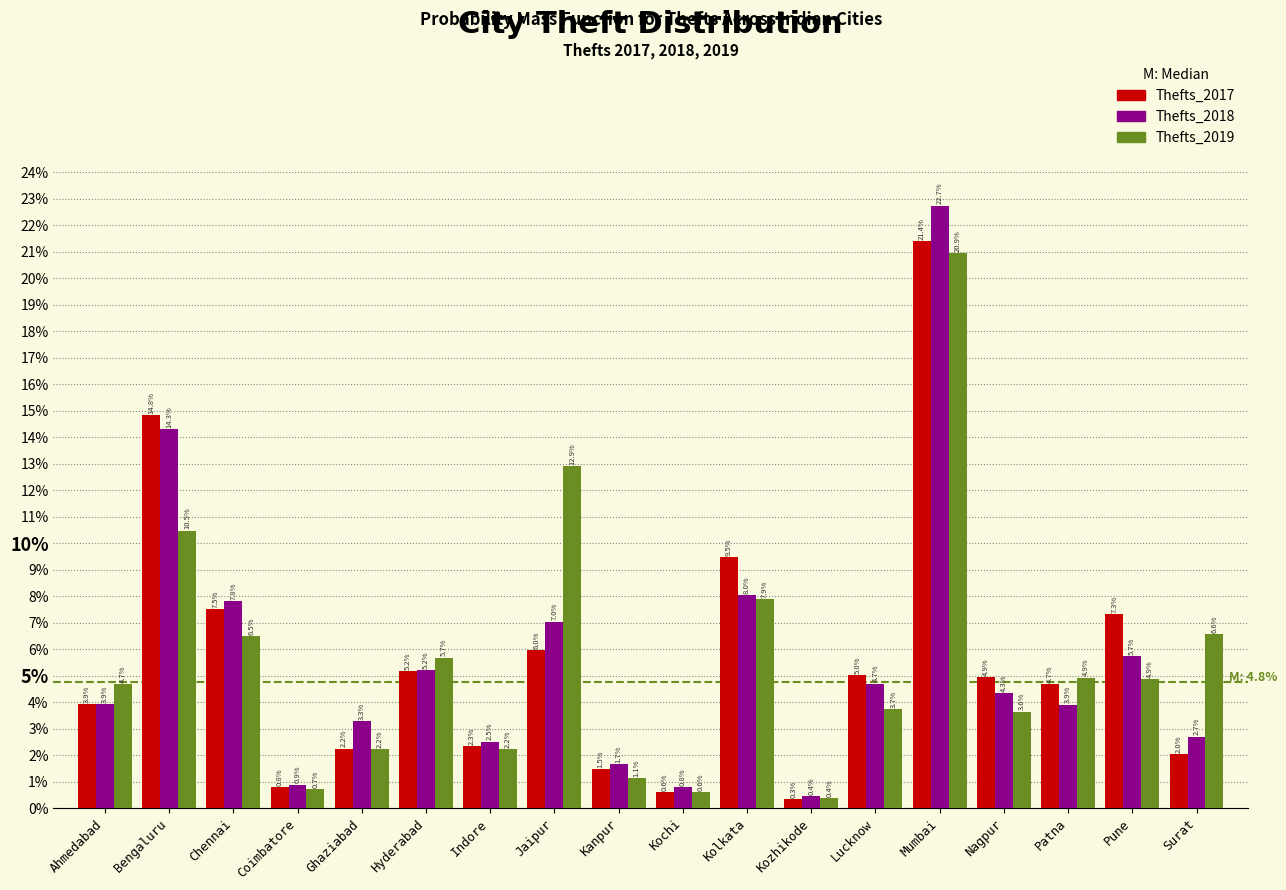

Reading left to right, transcribe all the data shown in this chart.

Thefts_2017: Ahmedabad=3.9	Bengaluru=14.8	Chennai=7.5	Coimbatore=0.8	Ghaziabad=2.2	Hyderabad=5.2	Indore=2.3	Jaipur=6.0	Kanpur=1.5	Kochi=0.6	Kolkata=9.5	Kozhikode=0.3	Lucknow=5.0	Mumbai=21.4	Nagpur=4.9	Patna=4.7	Pune=7.3	Surat=2.0
Thefts_2018: Ahmedabad=3.9	Bengaluru=14.3	Chennai=7.8	Coimbatore=0.9	Ghaziabad=3.3	Hyderabad=5.2	Indore=2.5	Jaipur=7.0	Kanpur=1.7	Kochi=0.8	Kolkata=8.0	Kozhikode=0.4	Lucknow=4.7	Mumbai=22.7	Nagpur=4.3	Patna=3.9	Pune=5.7	Surat=2.7
Thefts_2019: Ahmedabad=4.7	Bengaluru=10.5	Chennai=6.5	Coimbatore=0.7	Ghaziabad=2.2	Hyderabad=5.7	Indore=2.2	Jaipur=12.9	Kanpur=1.1	Kochi=0.6	Kolkata=7.9	Kozhikode=0.4	Lucknow=3.7	Mumbai=20.9	Nagpur=3.6	Patna=4.9	Pune=4.9	Surat=6.6